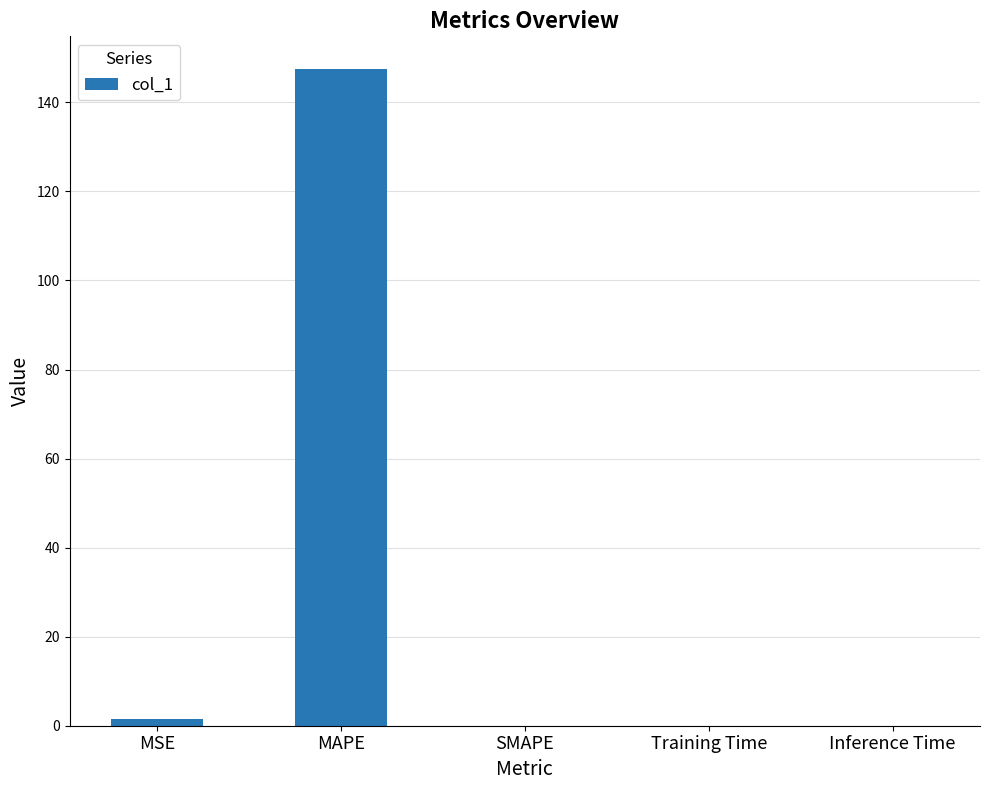

Between MAPE and Inference Time, which is larger?

MAPE